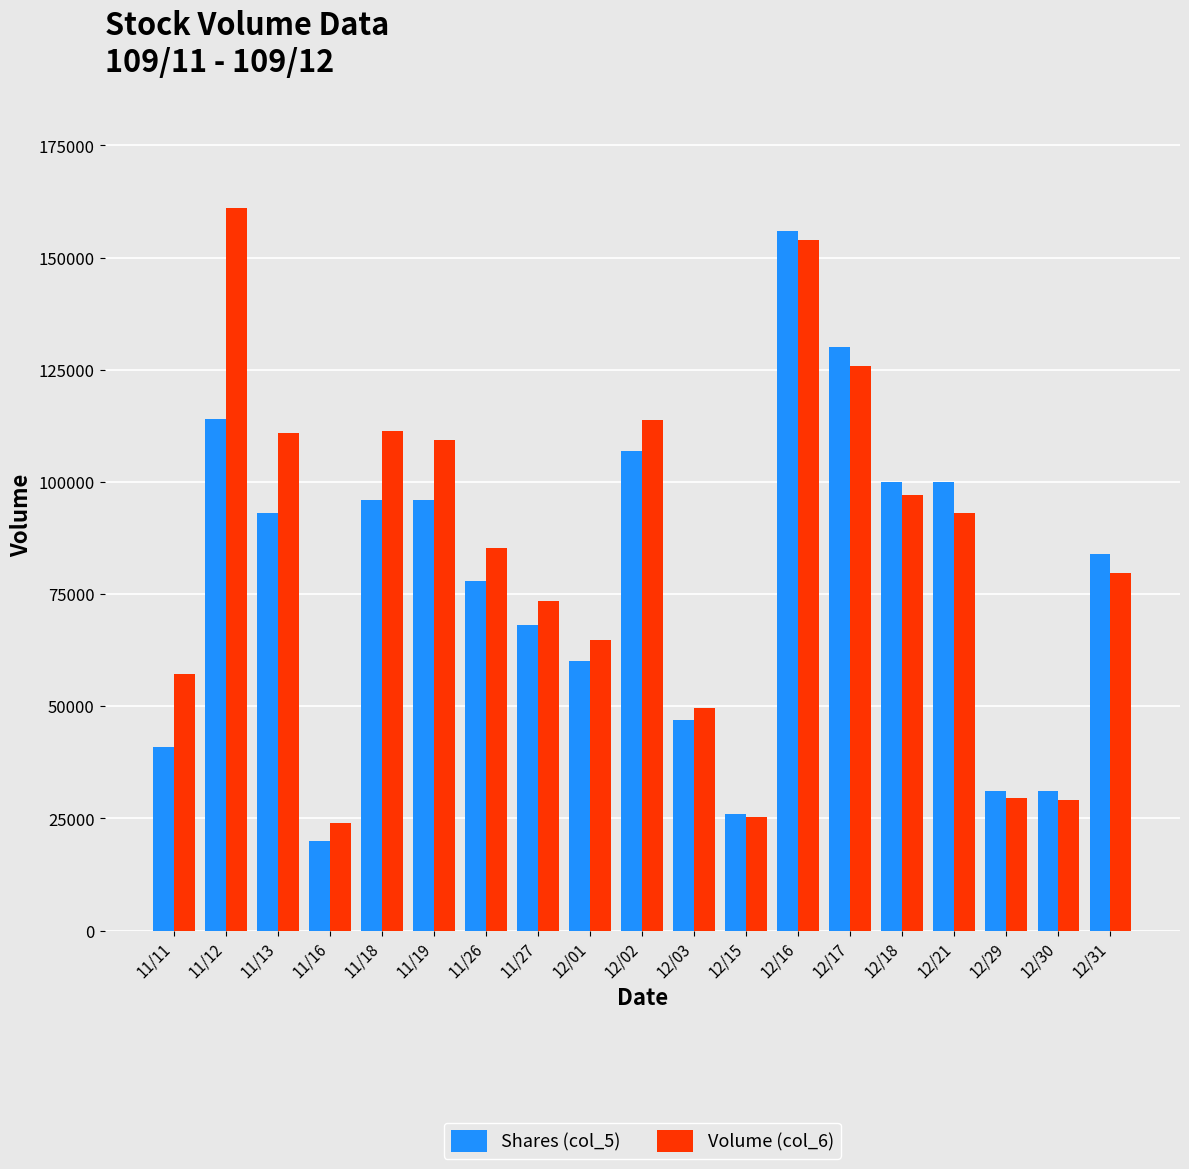

How many categories are shown in the chart?

19